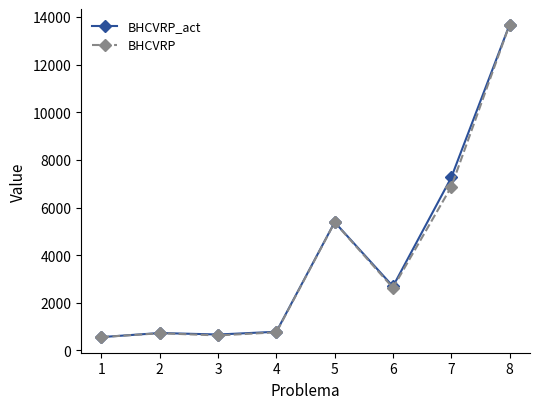

True or false: BHCVRP has more than 0 points higher than both neighbors.

True